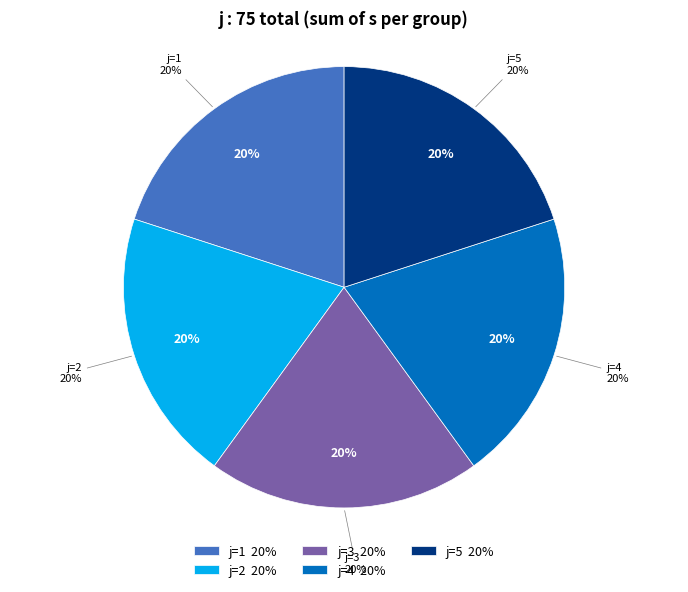

Is there any slice that represents more than half of the pie?

No